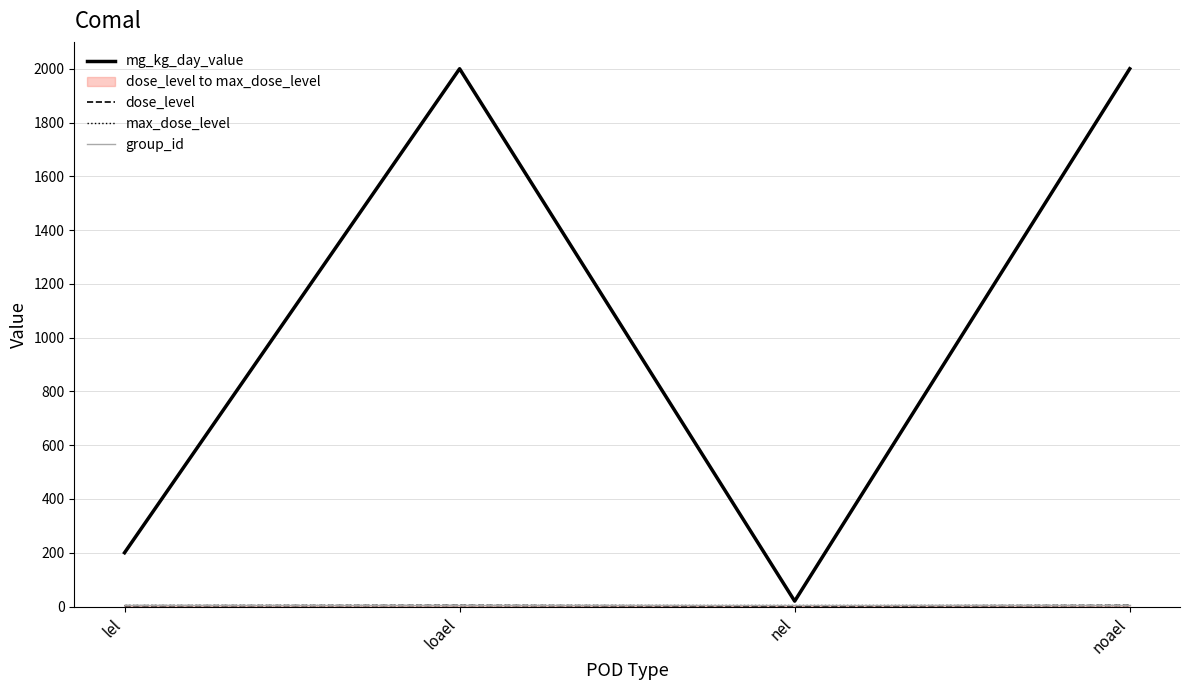

What are all the series names shown in the legend?

mg_kg_day_value, dose_level, max_dose_level, group_id